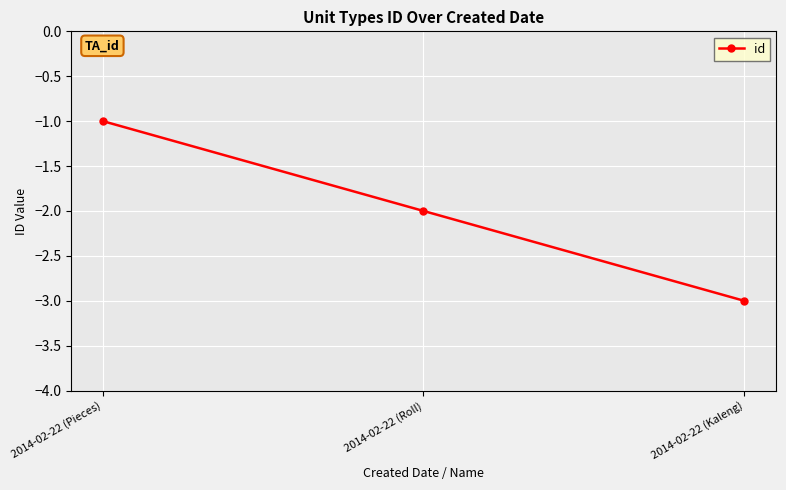

Rank the categories by value from lowest to highest.

2014-02-22 (Kaleng), 2014-02-22 (Roll), 2014-02-22 (Pieces)